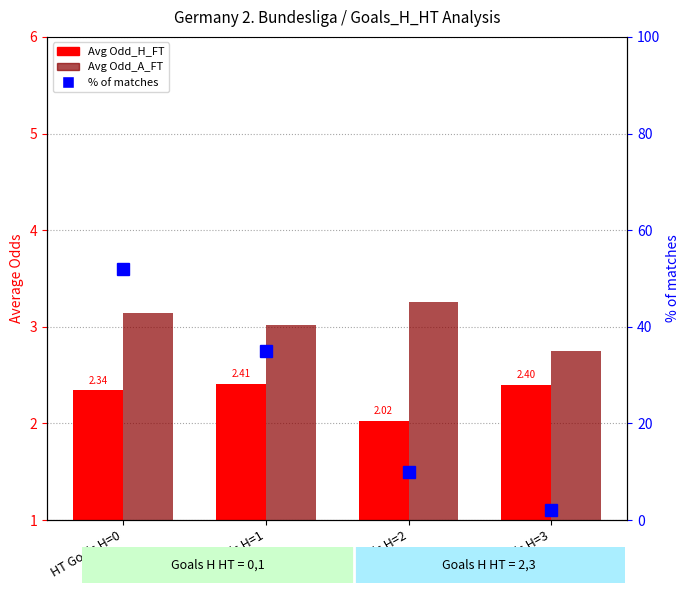

How many values in the Avg Odd_A_FT series are below 3?

1